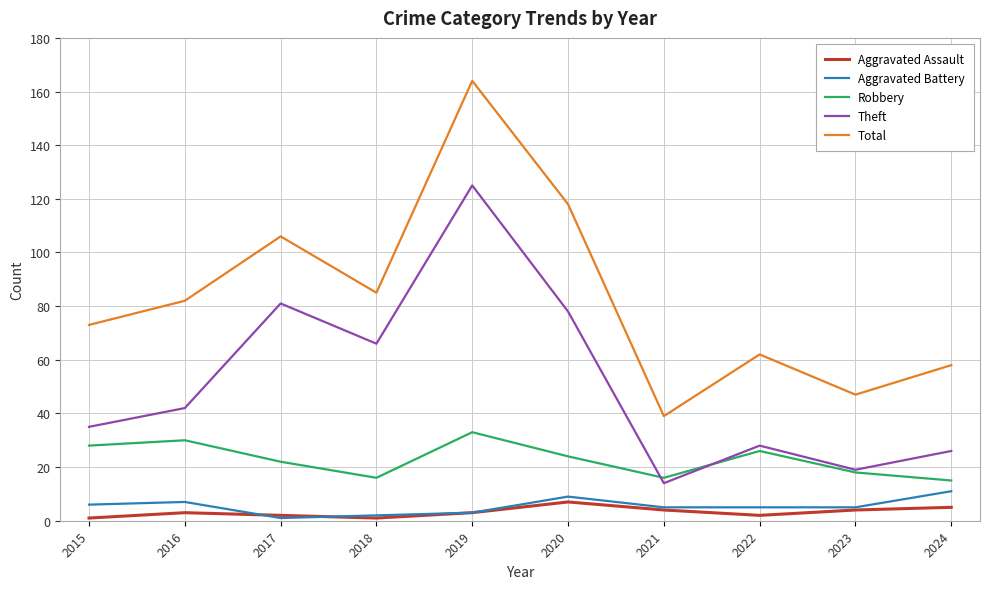

List the series in order of their peak value, highest first.

Total, Theft, Robbery, Aggravated Battery, Aggravated Assault